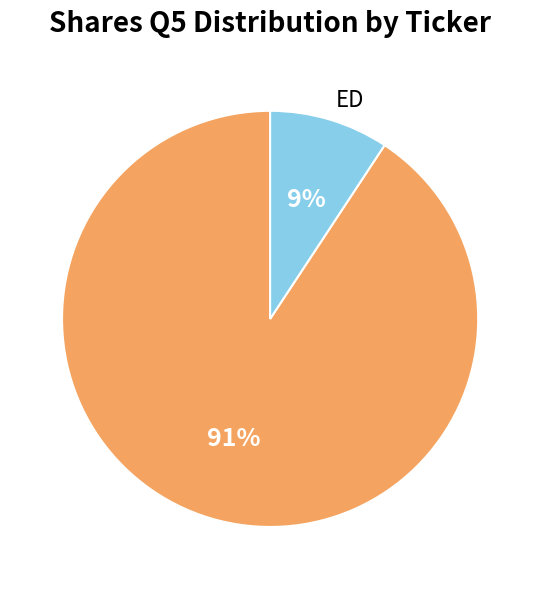

Is there a majority slice in this chart?

Yes